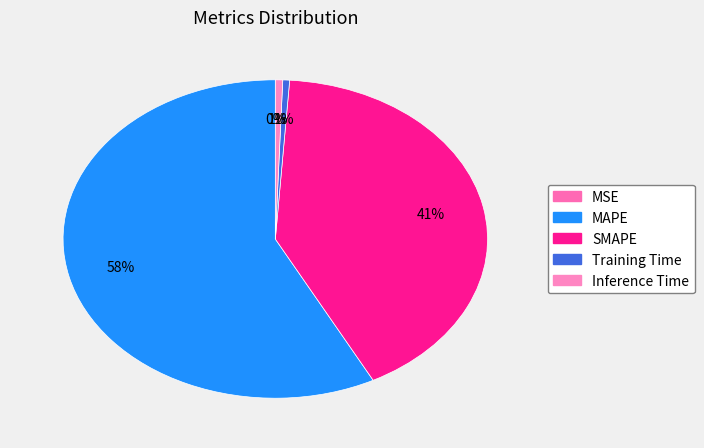

Which slice represents more than half of the pie?

MAPE